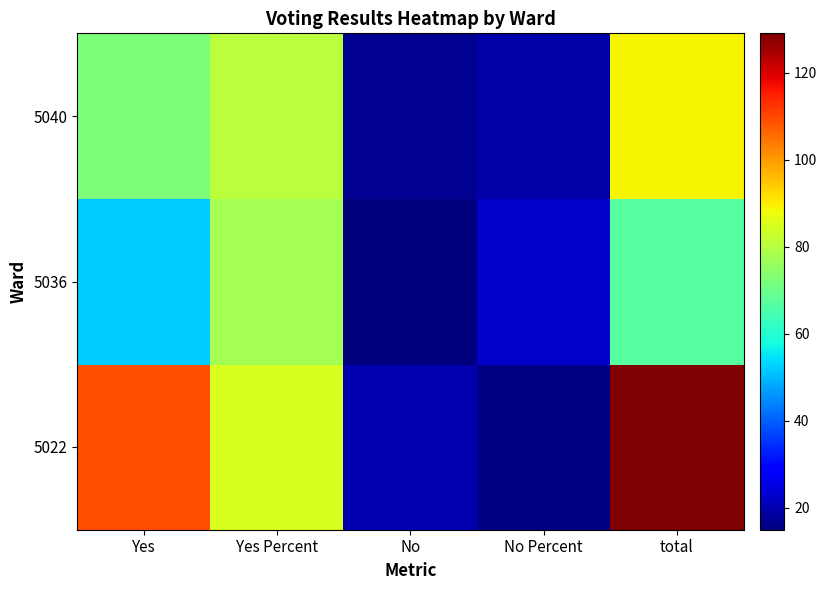

Reading right to left, what are all the values shown in this chart?

5022: total=129.0	No Percent=15.5	No=20.0	Yes Percent=84.5	Yes=109.0
5036: total=67.0	No Percent=22.4	No=15.0	Yes Percent=77.6	Yes=52.0
5040: total=89.0	No Percent=19.1	No=17.0	Yes Percent=80.9	Yes=72.0